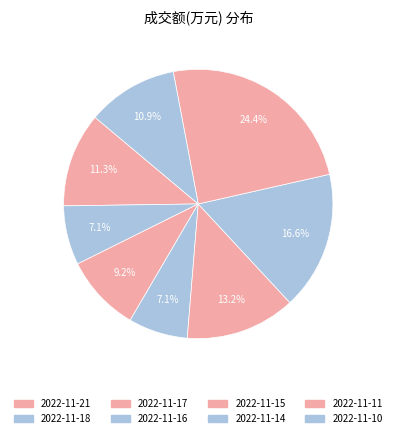

Is the sum of 2022-11-10 and 2022-11-17 greater than half?

No